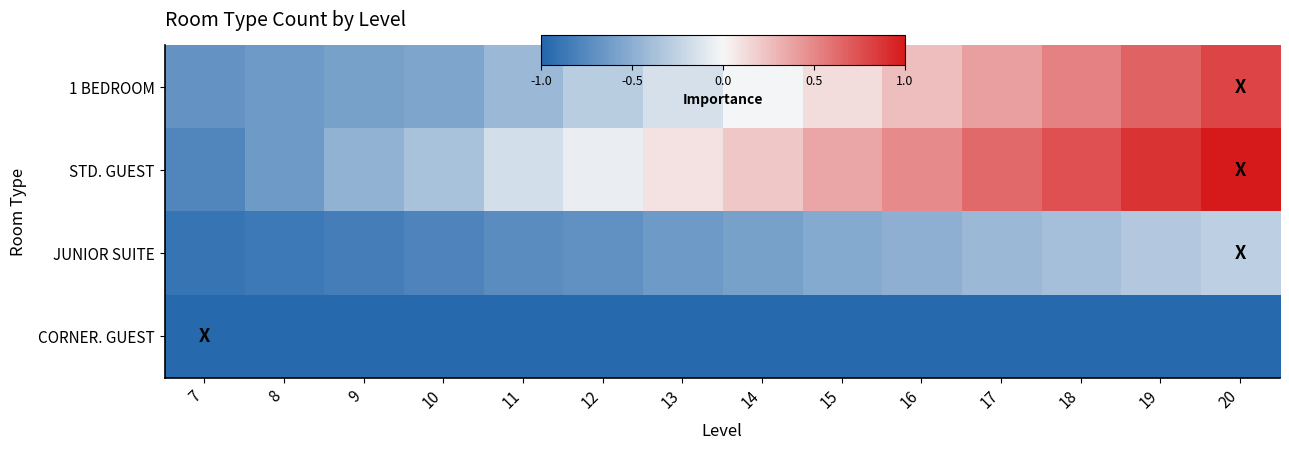

Reading right to left, transcribe all the data shown in this chart.

1 BEDROOM: 20=0.8	19=0.7	18=0.5	17=0.4	16=0.3	15=0.1	14=-0.0	13=-0.2	12=-0.3	11=-0.4	10=-0.6	9=-0.6	8=-0.6	7=-0.7
STD. GUEST: 20=1.0	19=0.9	18=0.7	17=0.6	16=0.5	15=0.4	14=0.2	13=0.1	12=-0.1	11=-0.2	10=-0.4	9=-0.5	8=-0.6	7=-0.8
JUNIOR SUITE: 20=-0.3	19=-0.3	18=-0.4	17=-0.4	16=-0.5	15=-0.5	14=-0.6	13=-0.6	12=-0.7	11=-0.7	10=-0.8	9=-0.8	8=-0.9	7=-0.9
CORNER. GUEST: 20=-1.0	19=-1.0	18=-1.0	17=-1.0	16=-1.0	15=-1.0	14=-1.0	13=-1.0	12=-1.0	11=-1.0	10=-1.0	9=-1.0	8=-1.0	7=-1.0